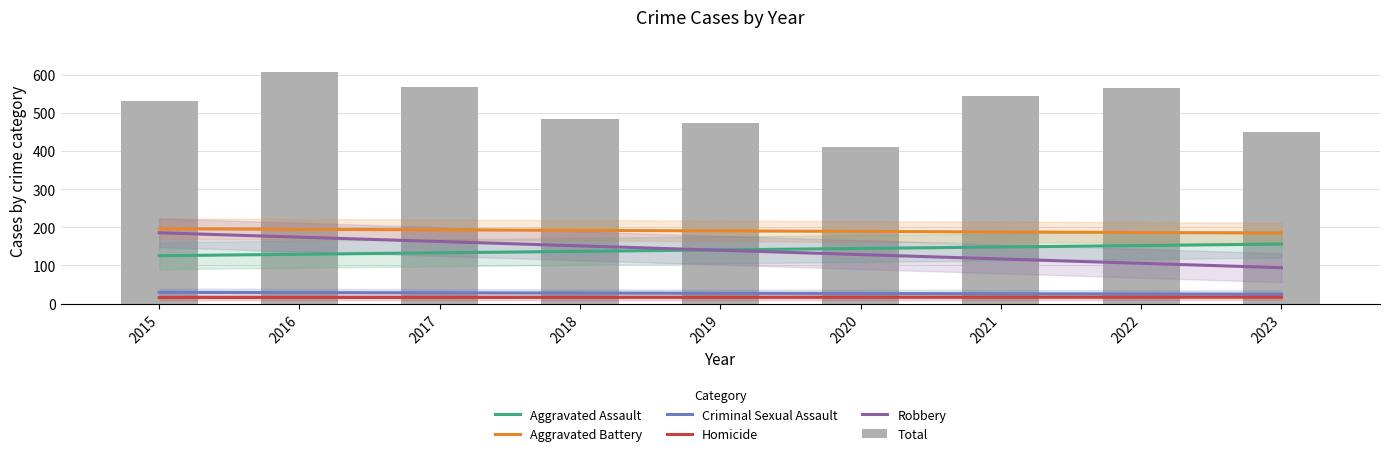

At which label does Robbery first exceed 139?

2015